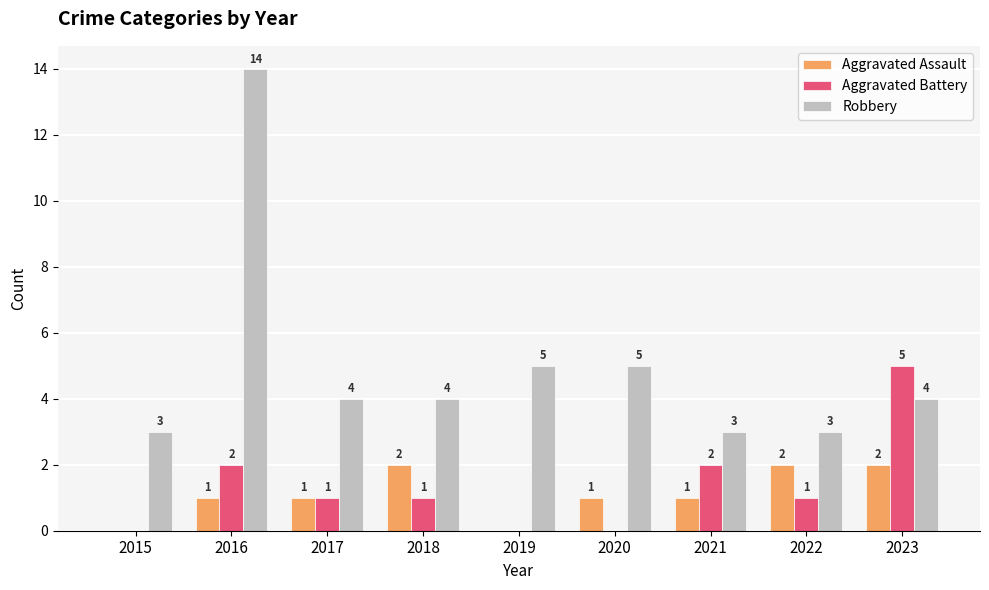

How many categories are shown in the chart?

9